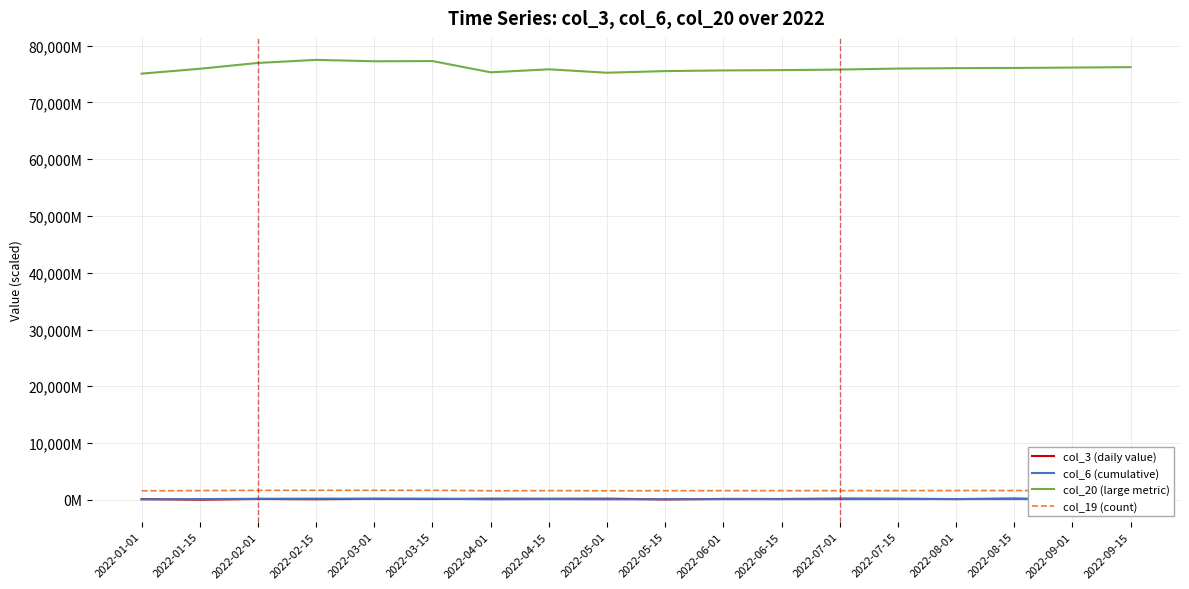

Which series has the widest spread of values?

col_20 (large metric)